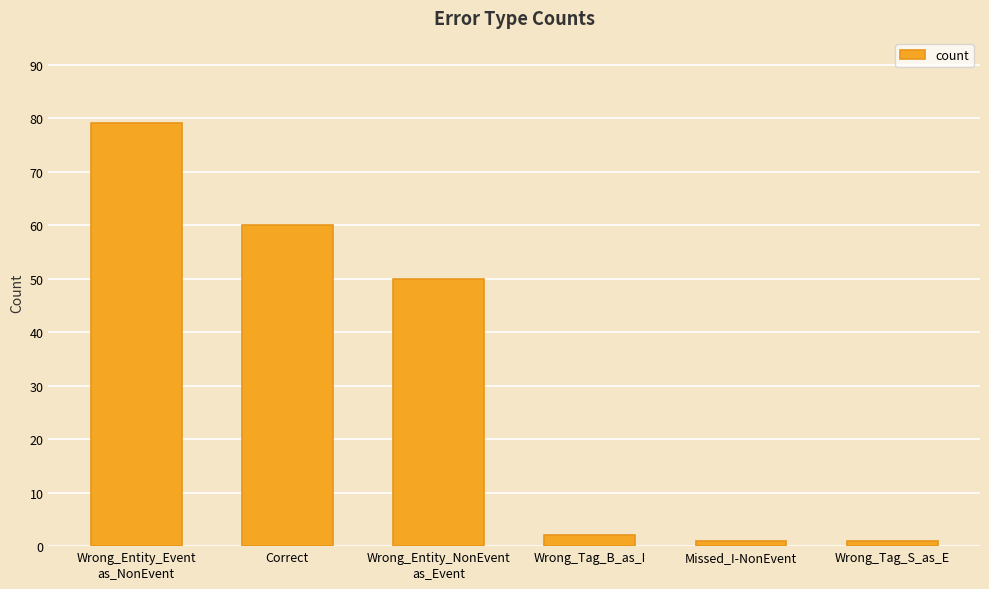

The chart shows a value of 1 at Wrong_Tag_S_as_E. True or false?

True